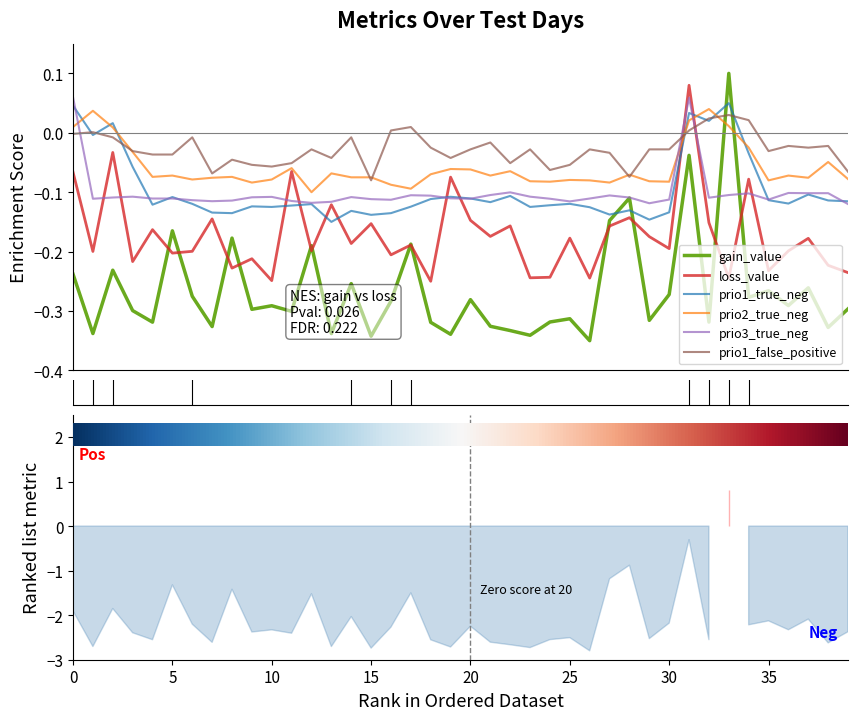

How many data points does each series have?

40